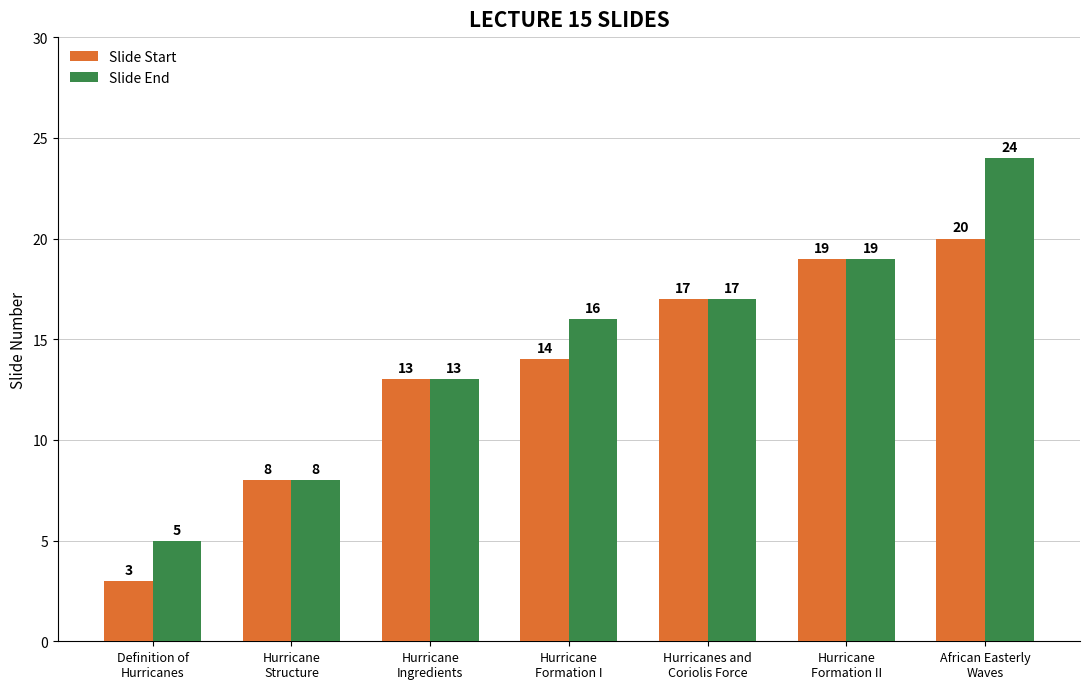

What is the value of the Slide End bar at the 4th from the left?

16